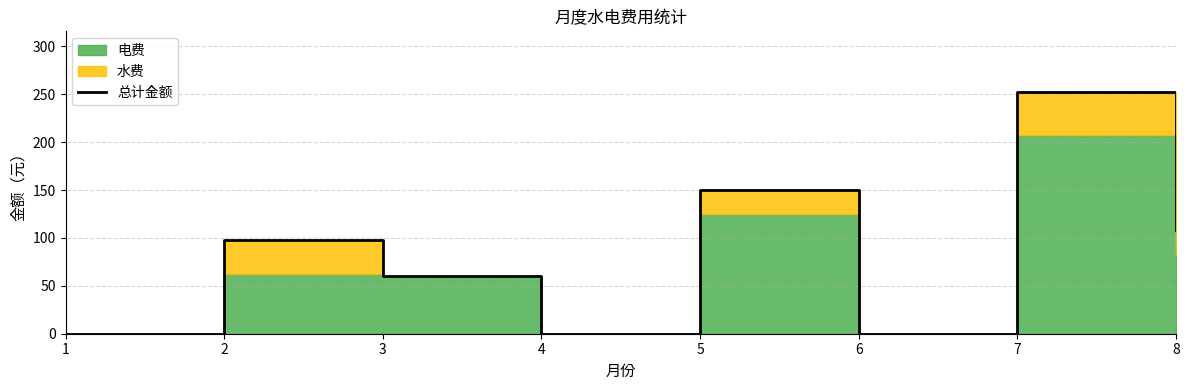

How many values are above zero?

5